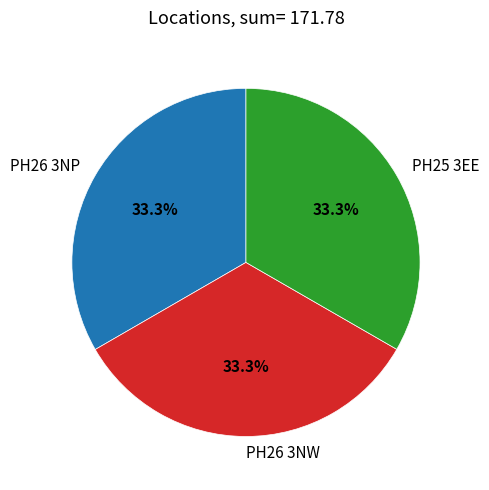

How many segments does this pie chart have?

3